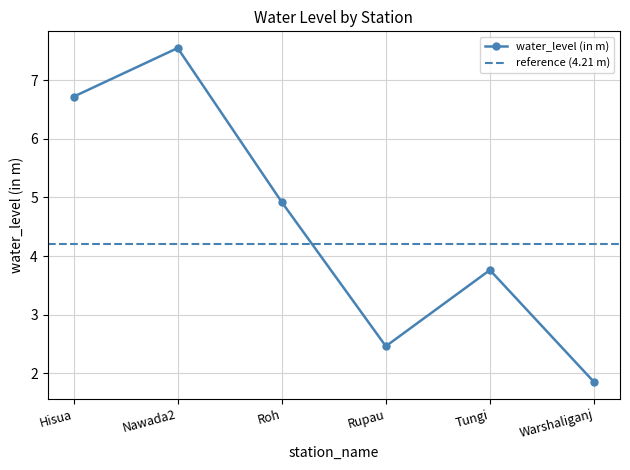

Which category has the highest value across all series?

Nawada2